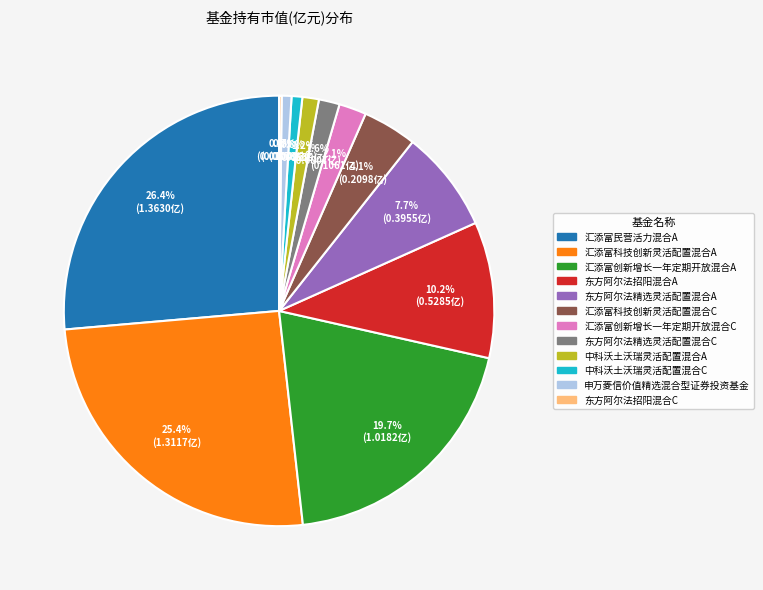

What portion of the pie excludes 汇添富科技创新灵活配置混合C?

95.9%